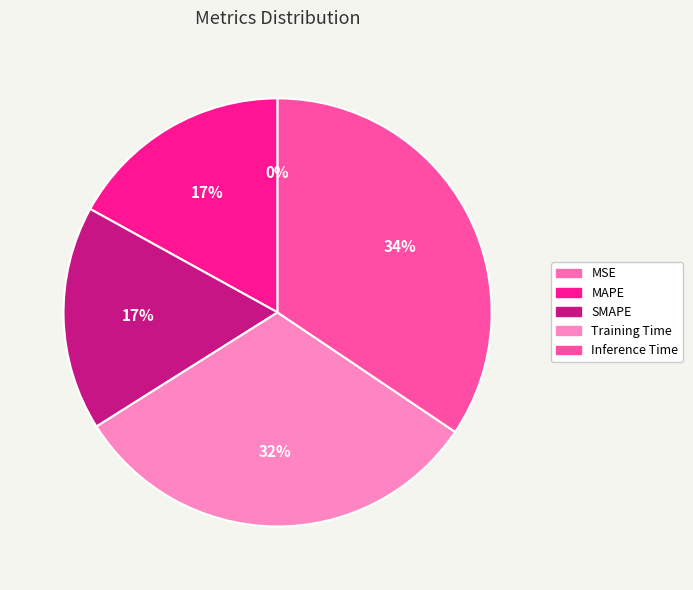

True or false: MSE accounts for 15% of the total.

False